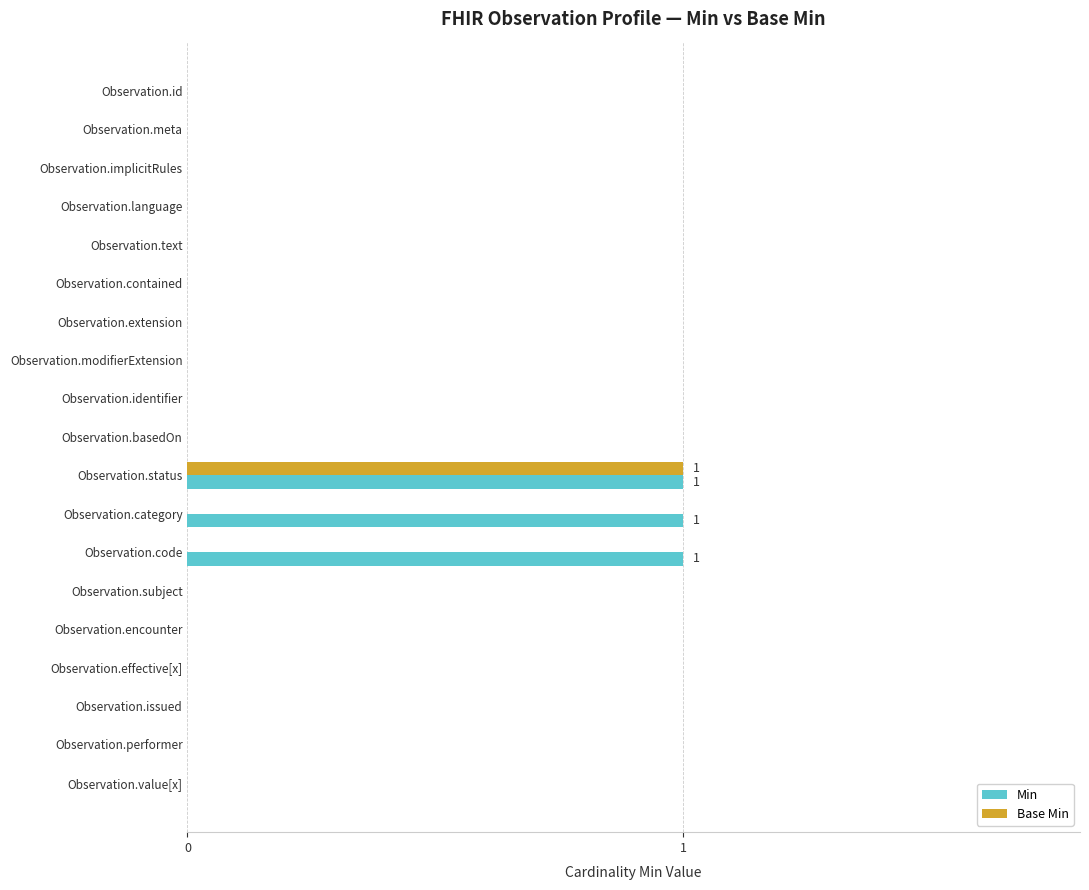

The Min series shows 0 at Observation.performer. True or false?

True